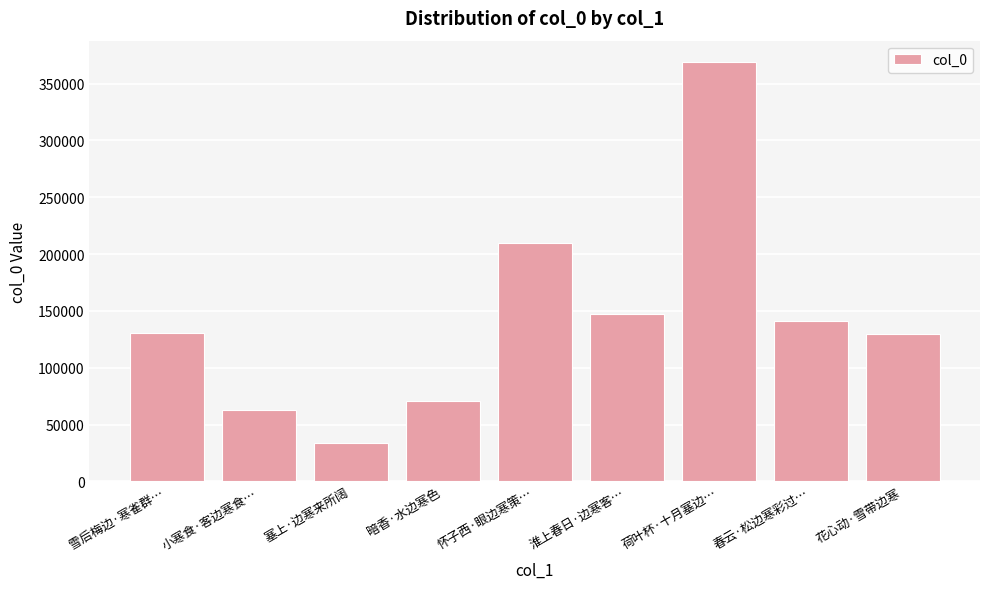

What is the difference between the maximum and minimum values?

335945